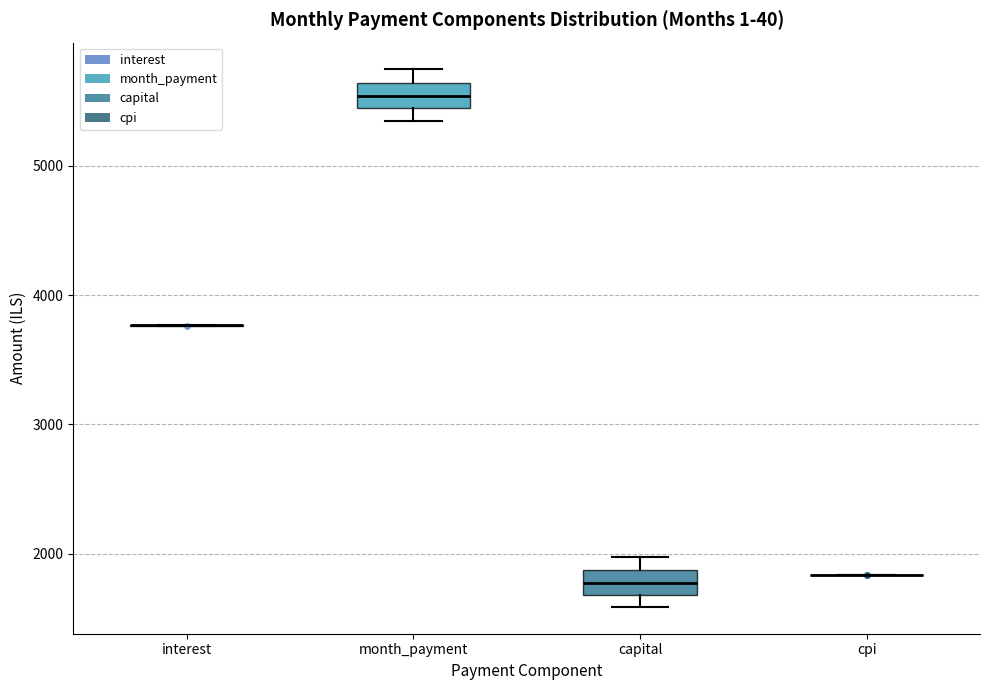

Where is the lower edge of the box for month_payment on the y-axis? The values are not printed on the chart, so give them approximately, as read against the axis.

5400